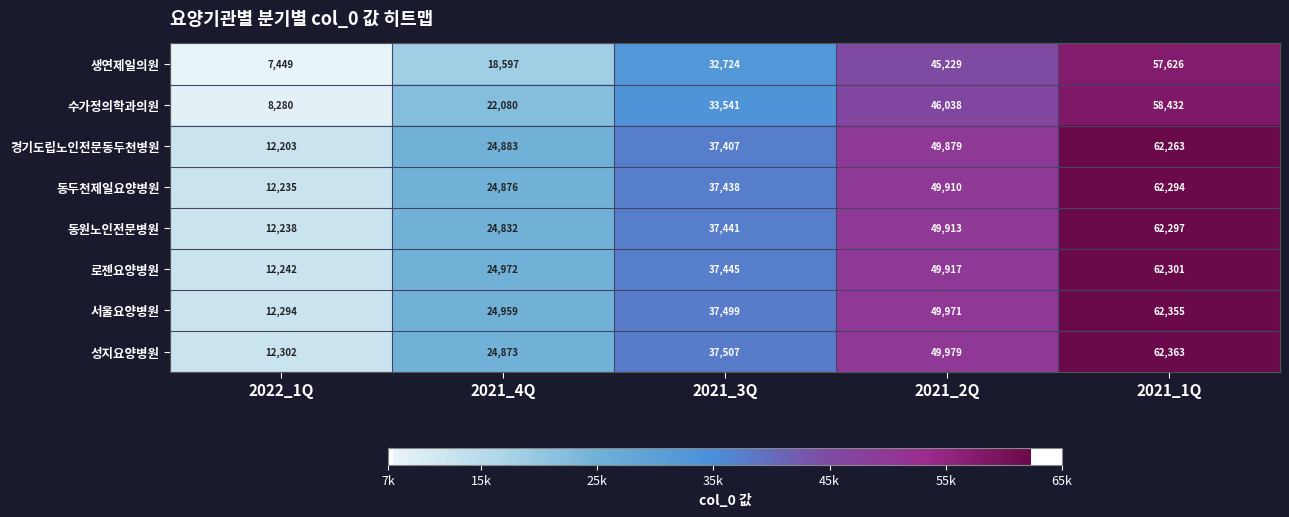

Rank the categories by 서울요양병원 value from lowest to highest.

2022_1Q, 2021_4Q, 2021_3Q, 2021_2Q, 2021_1Q